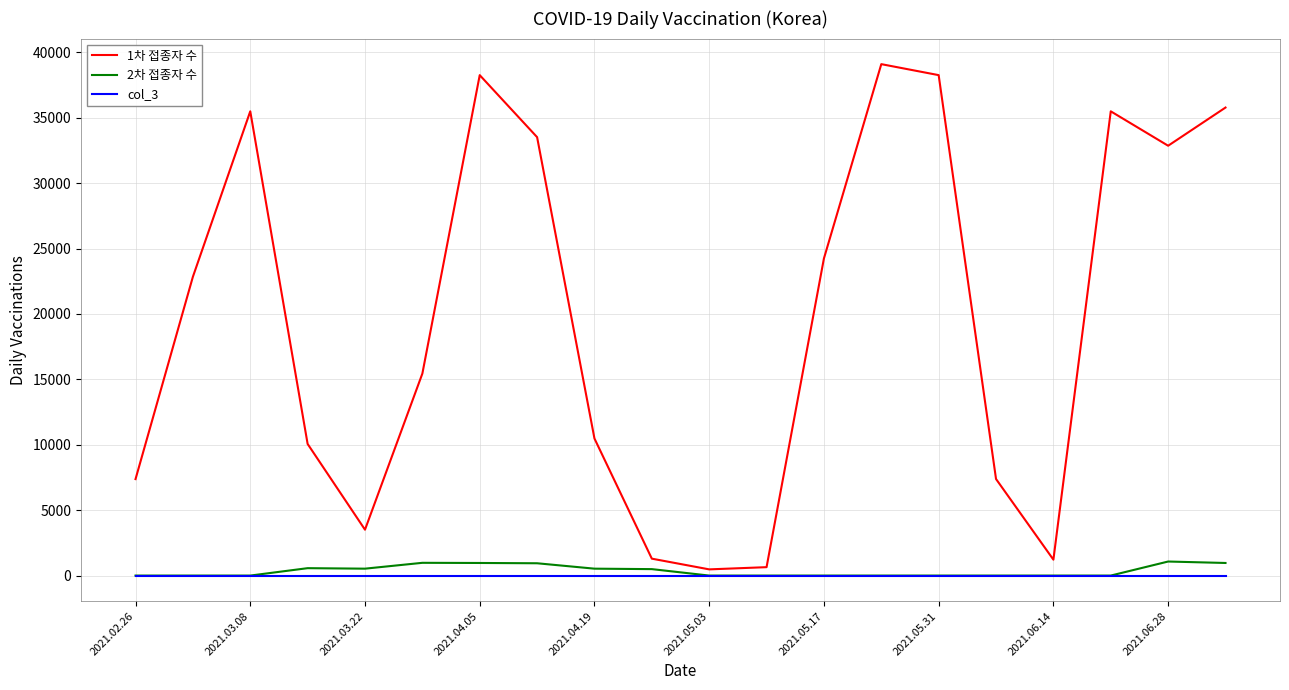

What is the maximum value shown in the chart?

39104